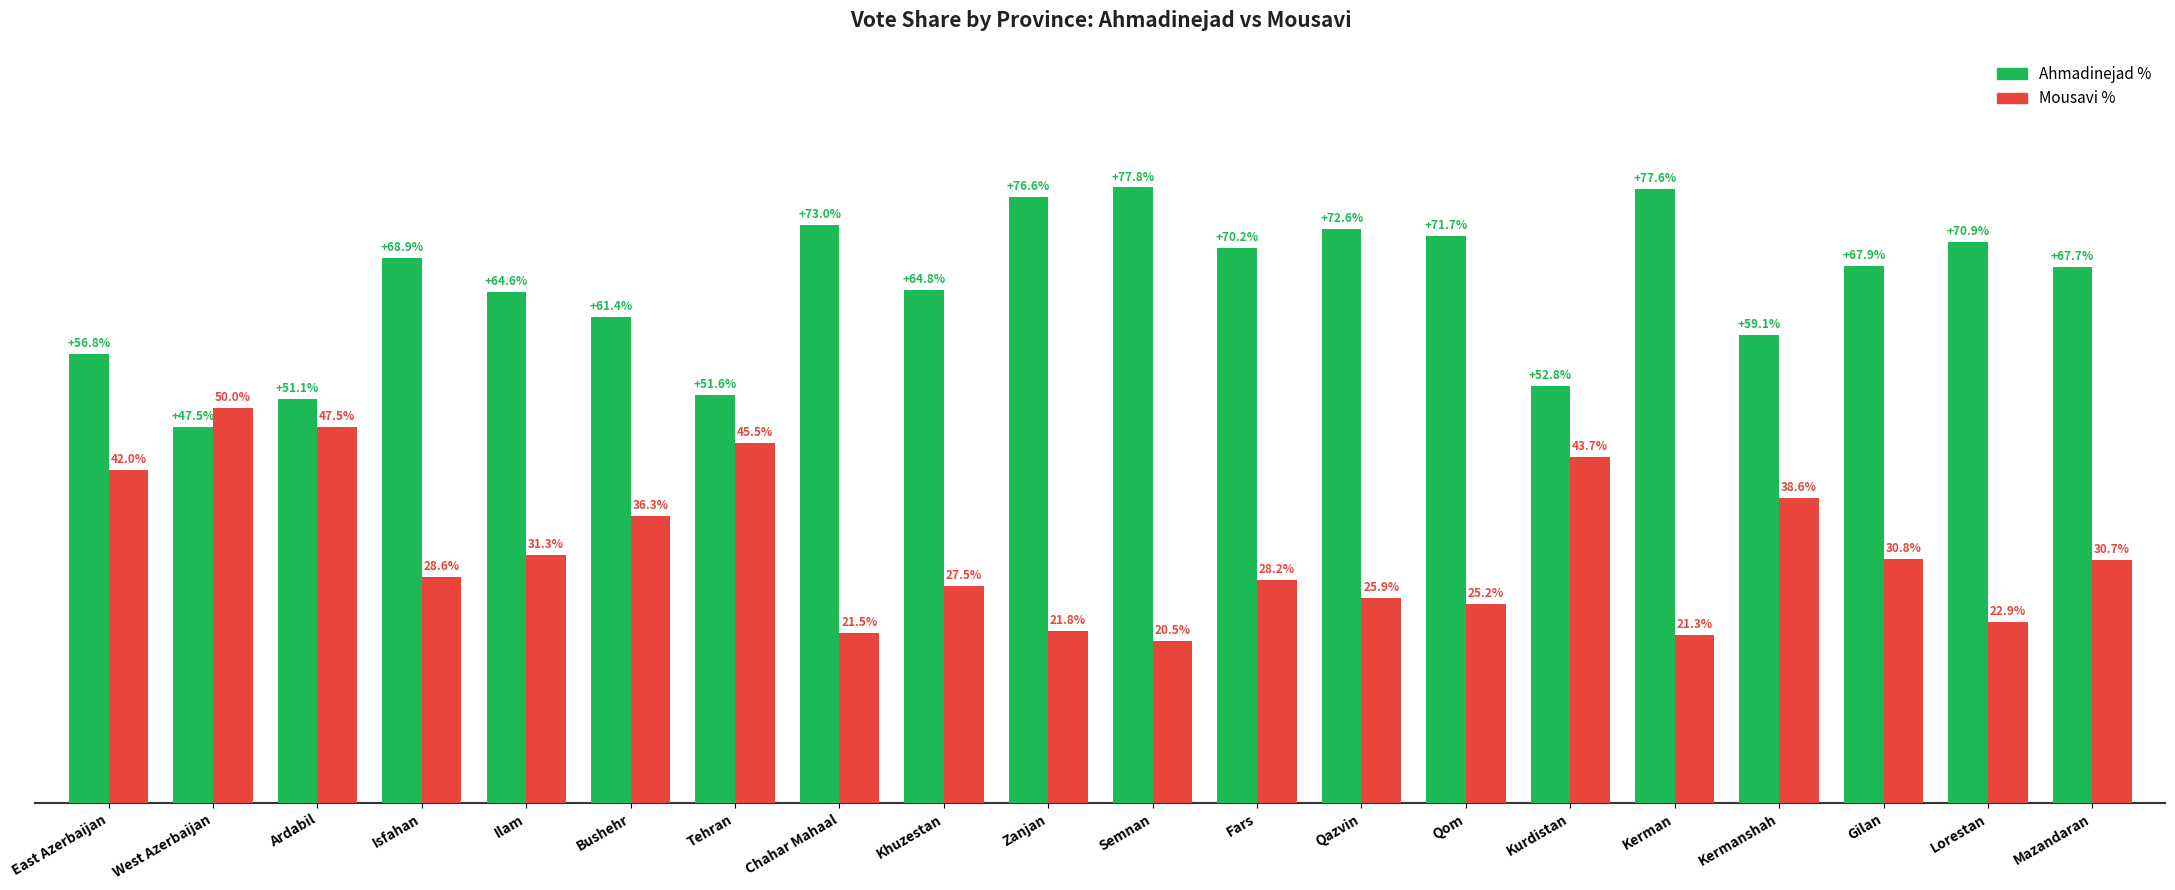

At which category is the sum across all series the highest?

Kerman